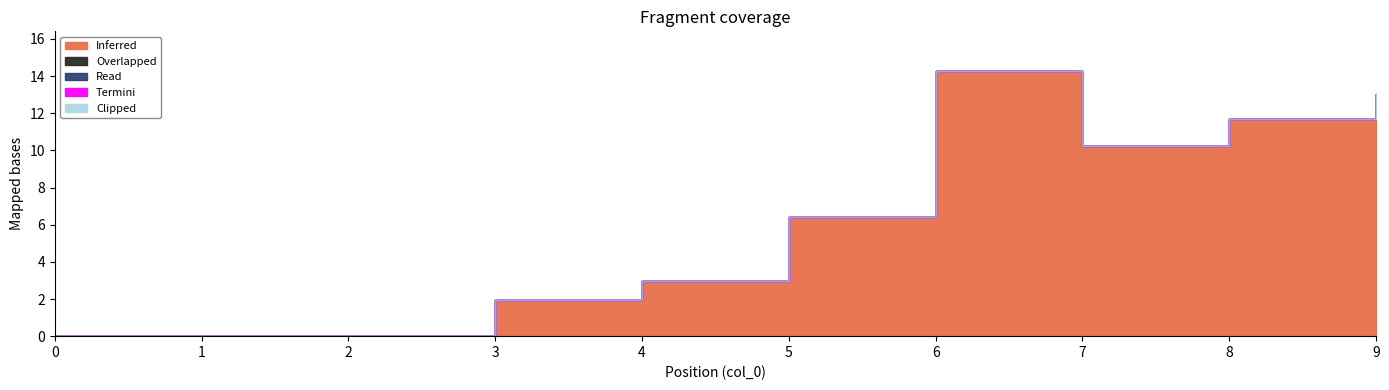

Which category has the highest value across all series?

6